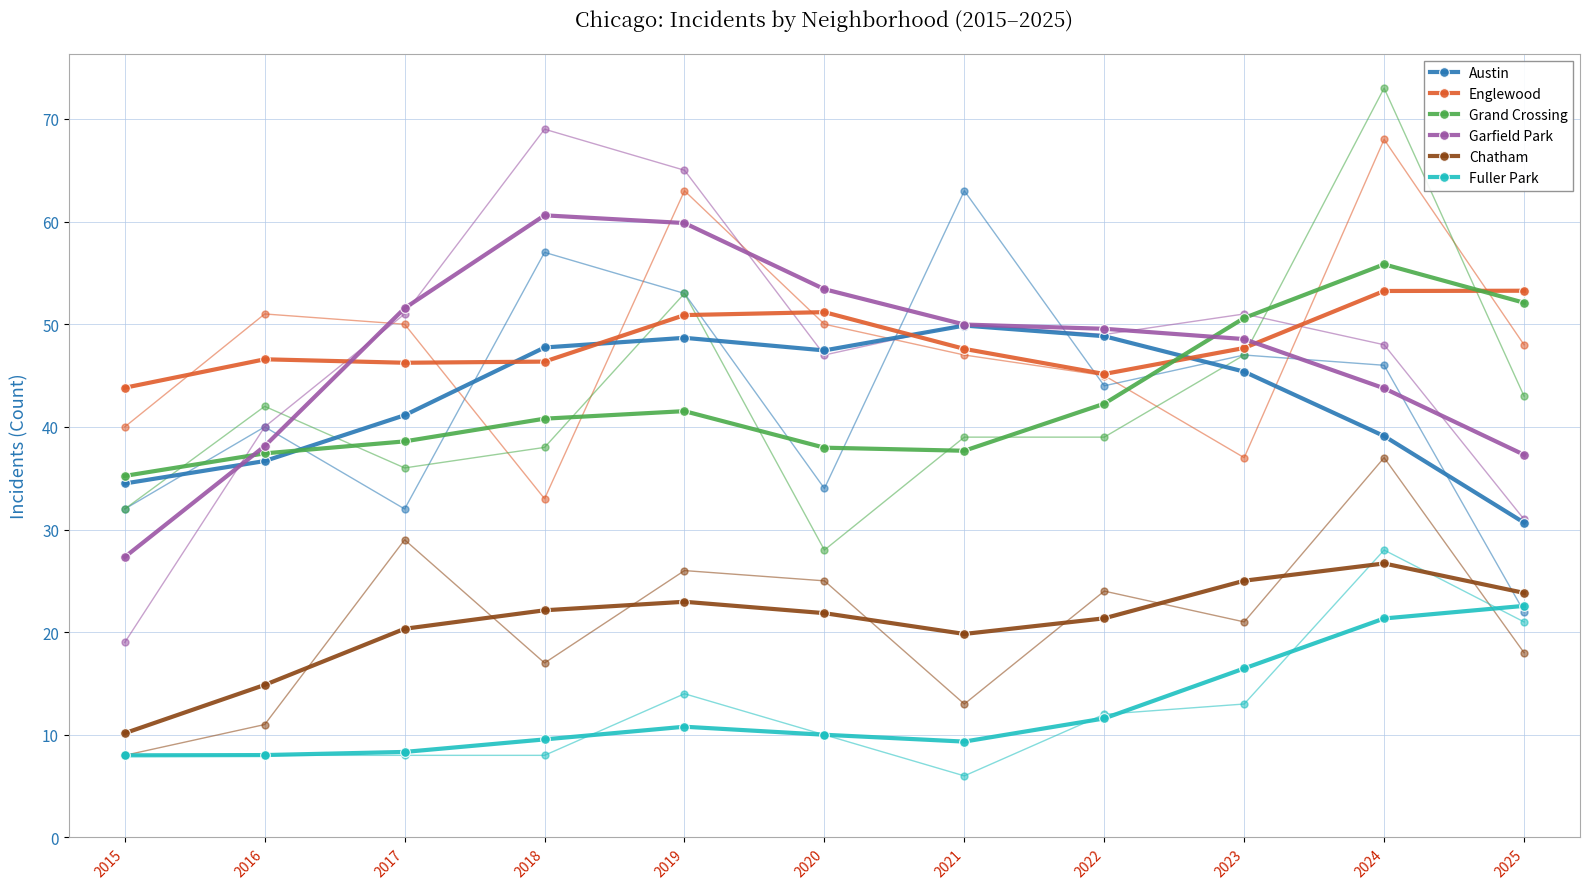

True or false: Grand Crossing has a value of 23.1 at 2016.

False